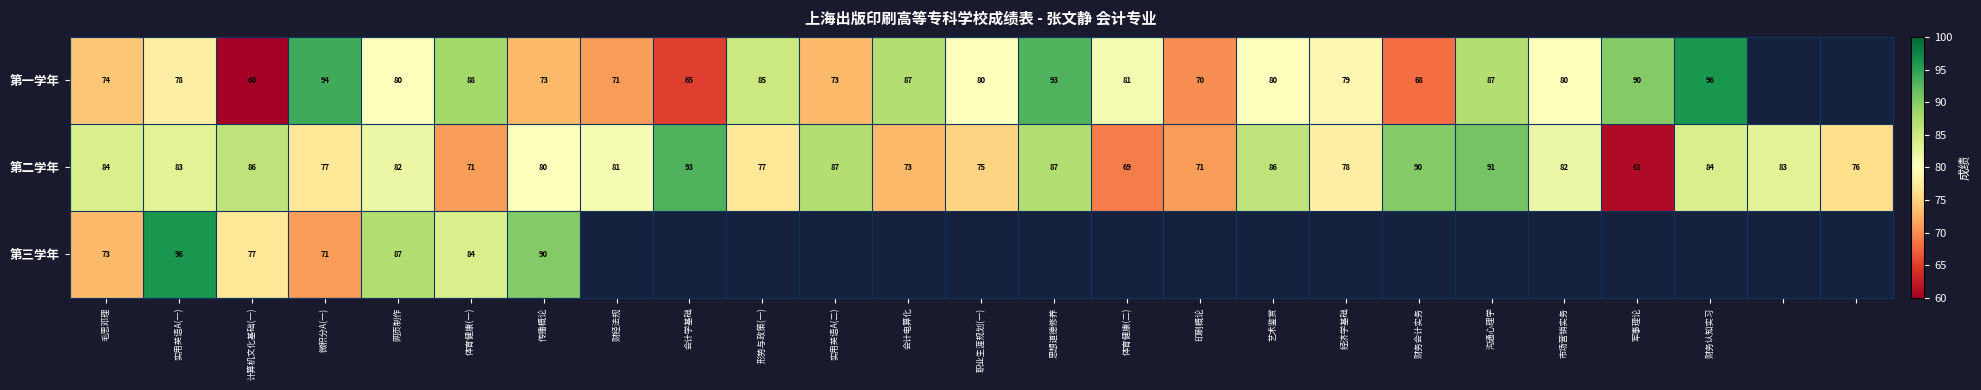

Which category has the highest value in the 第二学年 series?

会计学基础